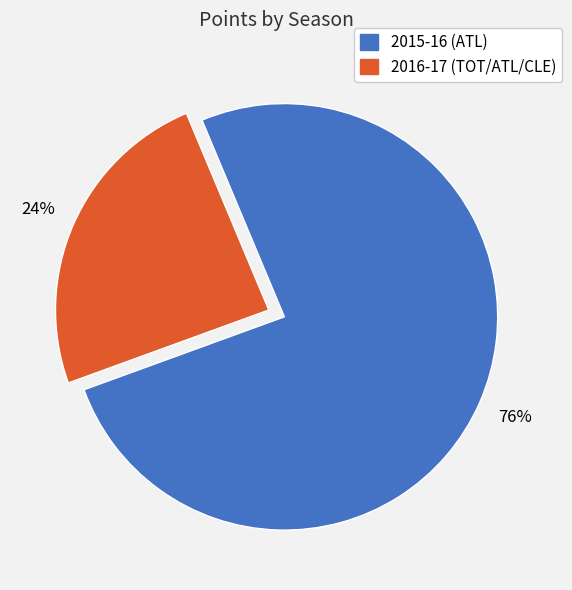

The 2016-17 (TOT/ATL/CLE) slice represents 24% of the pie. True or false?

True